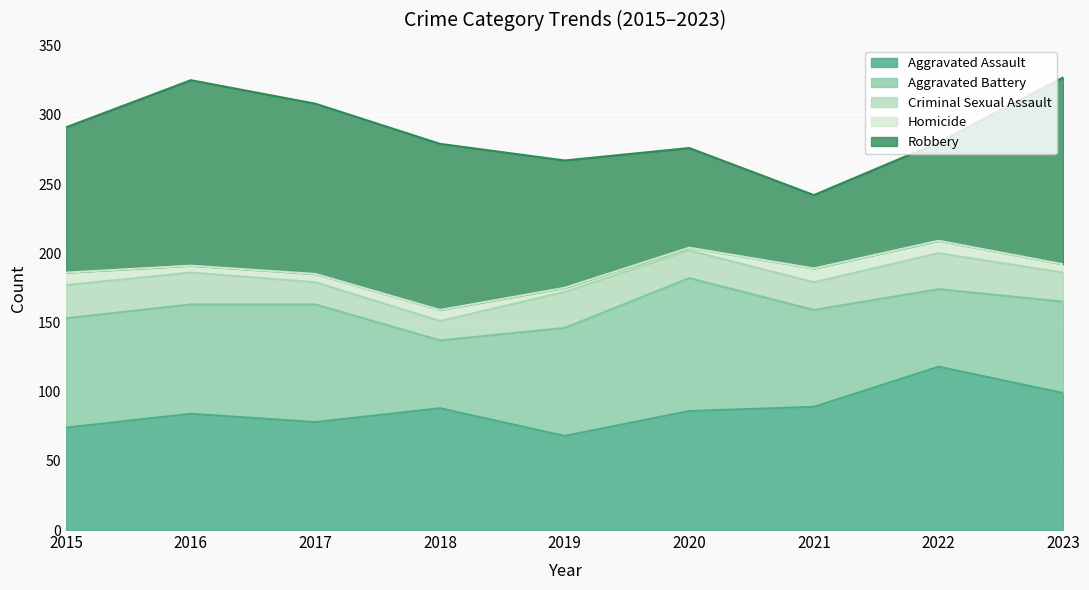

How many intersections are there between Aggravated Battery and Robbery?

2